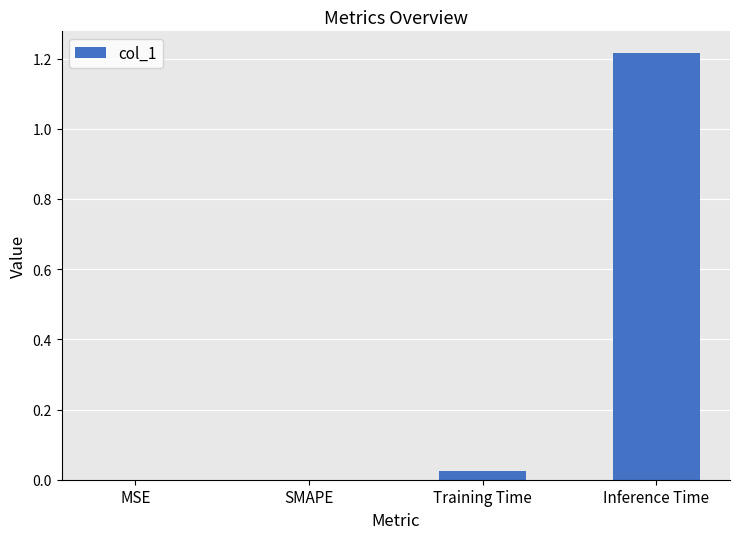

The chart shows a value of 0.0 at SMAPE. True or false?

True